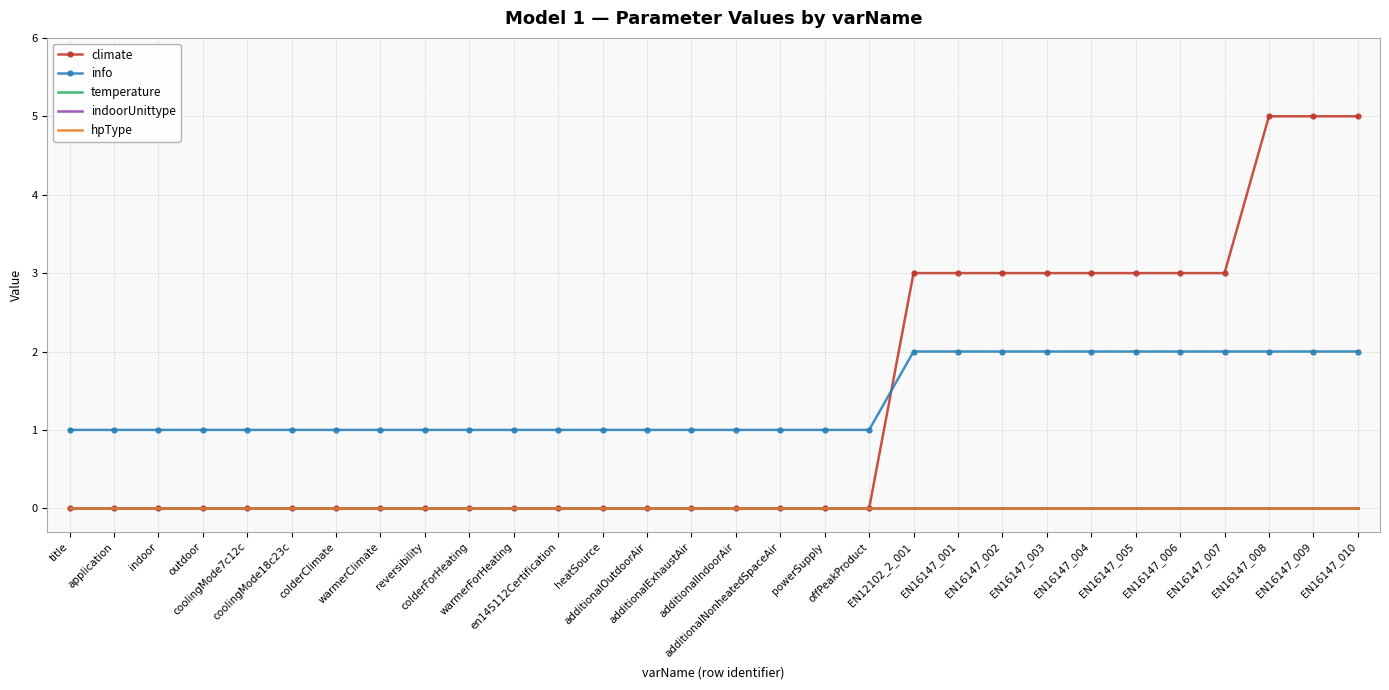

Reading left to right, list all the values displayed in this chart.

climate: title=0	application=0	indoor=0	outdoor=0	coolingMode7c12c=0	coolingMode18c23c=0	colderClimate=0	warmerClimate=0	reversibility=0	colderForHeating=0	warmerForHeating=0	en145112Certification=0	heatSource=0	additionalOutdoorAir=0	additionalExhaustAir=0	additionalIndoorAir=0	additionalNonheatedSpaceAir=0	powerSupply=0	offPeakProduct=0	EN12102_2_001=3	EN16147_001=3	EN16147_002=3	EN16147_003=3	EN16147_004=3	EN16147_005=3	EN16147_006=3	EN16147_007=3	EN16147_008=5	EN16147_009=5	EN16147_010=5
info: title=1	application=1	indoor=1	outdoor=1	coolingMode7c12c=1	coolingMode18c23c=1	colderClimate=1	warmerClimate=1	reversibility=1	colderForHeating=1	warmerForHeating=1	en145112Certification=1	heatSource=1	additionalOutdoorAir=1	additionalExhaustAir=1	additionalIndoorAir=1	additionalNonheatedSpaceAir=1	powerSupply=1	offPeakProduct=1	EN12102_2_001=2	EN16147_001=2	EN16147_002=2	EN16147_003=2	EN16147_004=2	EN16147_005=2	EN16147_006=2	EN16147_007=2	EN16147_008=2	EN16147_009=2	EN16147_010=2
temperature: title=0	application=0	indoor=0	outdoor=0	coolingMode7c12c=0	coolingMode18c23c=0	colderClimate=0	warmerClimate=0	reversibility=0	colderForHeating=0	warmerForHeating=0	en145112Certification=0	heatSource=0	additionalOutdoorAir=0	additionalExhaustAir=0	additionalIndoorAir=0	additionalNonheatedSpaceAir=0	powerSupply=0	offPeakProduct=0	EN12102_2_001=0	EN16147_001=0	EN16147_002=0	EN16147_003=0	EN16147_004=0	EN16147_005=0	EN16147_006=0	EN16147_007=0	EN16147_008=0	EN16147_009=0	EN16147_010=0
indoorUnittype: title=0	application=0	indoor=0	outdoor=0	coolingMode7c12c=0	coolingMode18c23c=0	colderClimate=0	warmerClimate=0	reversibility=0	colderForHeating=0	warmerForHeating=0	en145112Certification=0	heatSource=0	additionalOutdoorAir=0	additionalExhaustAir=0	additionalIndoorAir=0	additionalNonheatedSpaceAir=0	powerSupply=0	offPeakProduct=0	EN12102_2_001=0	EN16147_001=0	EN16147_002=0	EN16147_003=0	EN16147_004=0	EN16147_005=0	EN16147_006=0	EN16147_007=0	EN16147_008=0	EN16147_009=0	EN16147_010=0
hpType: title=0	application=0	indoor=0	outdoor=0	coolingMode7c12c=0	coolingMode18c23c=0	colderClimate=0	warmerClimate=0	reversibility=0	colderForHeating=0	warmerForHeating=0	en145112Certification=0	heatSource=0	additionalOutdoorAir=0	additionalExhaustAir=0	additionalIndoorAir=0	additionalNonheatedSpaceAir=0	powerSupply=0	offPeakProduct=0	EN12102_2_001=0	EN16147_001=0	EN16147_002=0	EN16147_003=0	EN16147_004=0	EN16147_005=0	EN16147_006=0	EN16147_007=0	EN16147_008=0	EN16147_009=0	EN16147_010=0